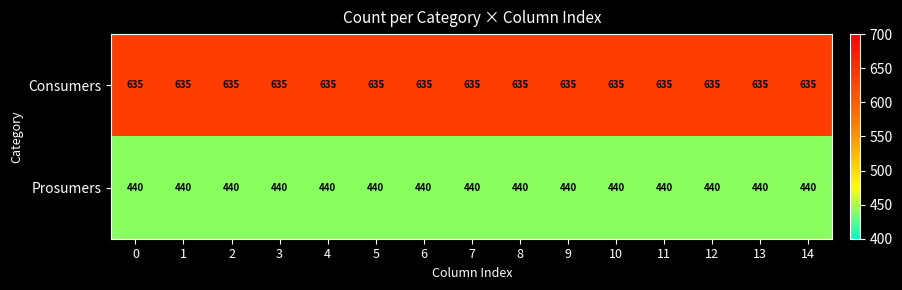

What is the spread (max minus min) of values at 13?

195